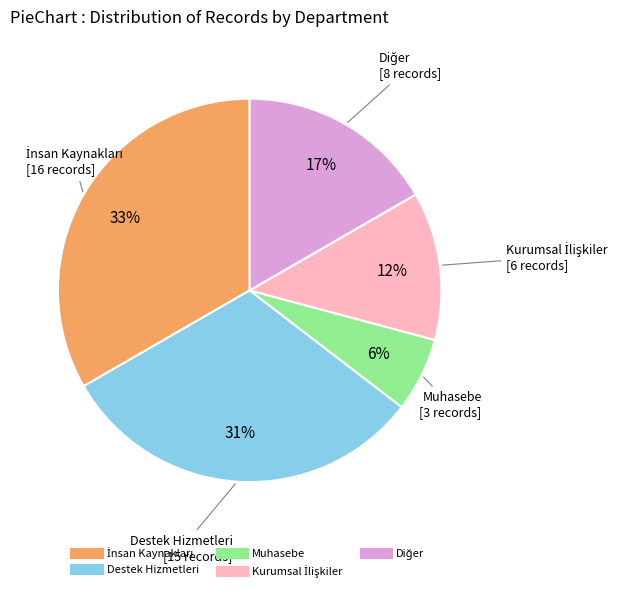

How many segments does this pie chart have?

5